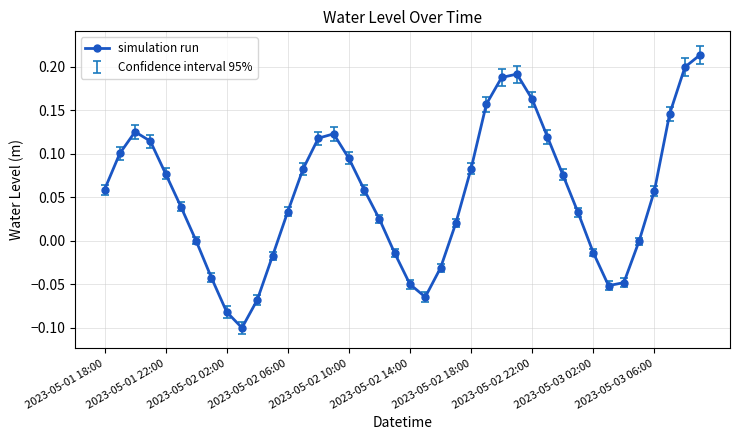

True or false: the data has more than 1 interior local peaks.

True